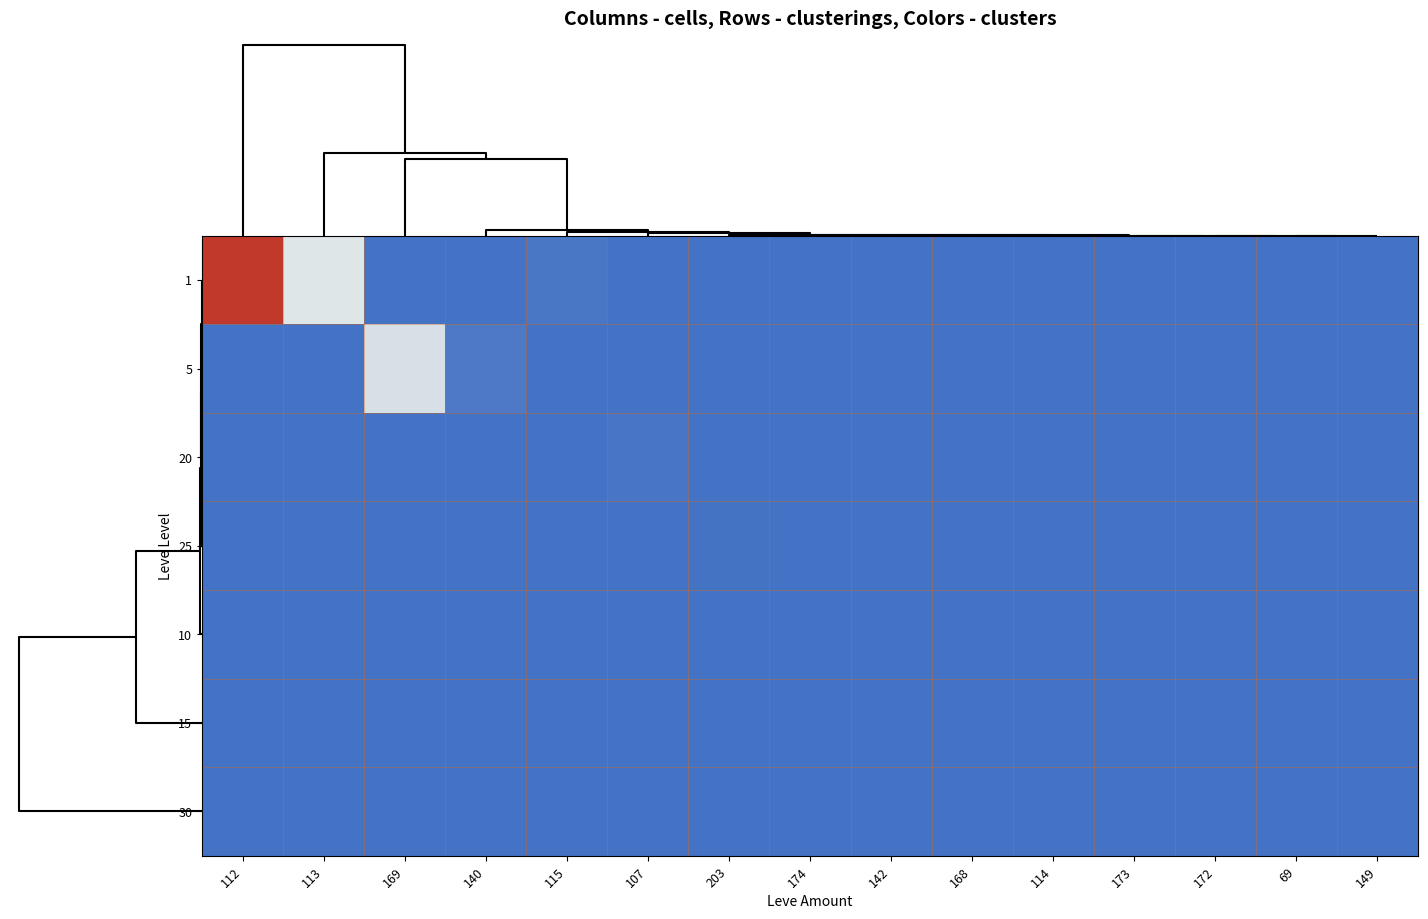

Which series has the largest total across all categories?

1